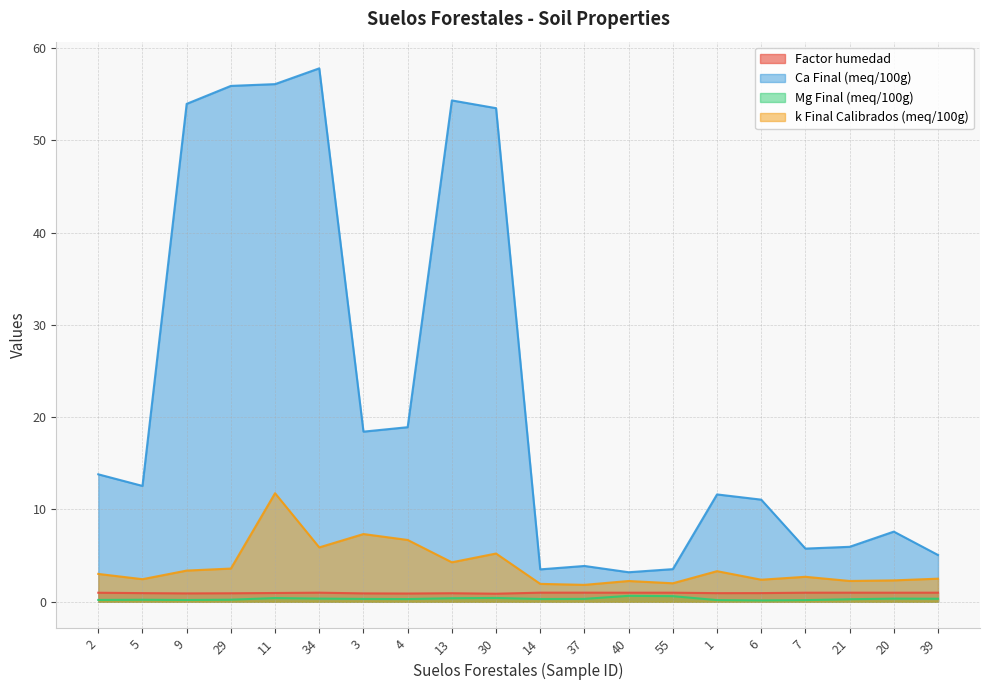

Where is k Final Calibrados (meq/100g) nearest to the value 6?

34